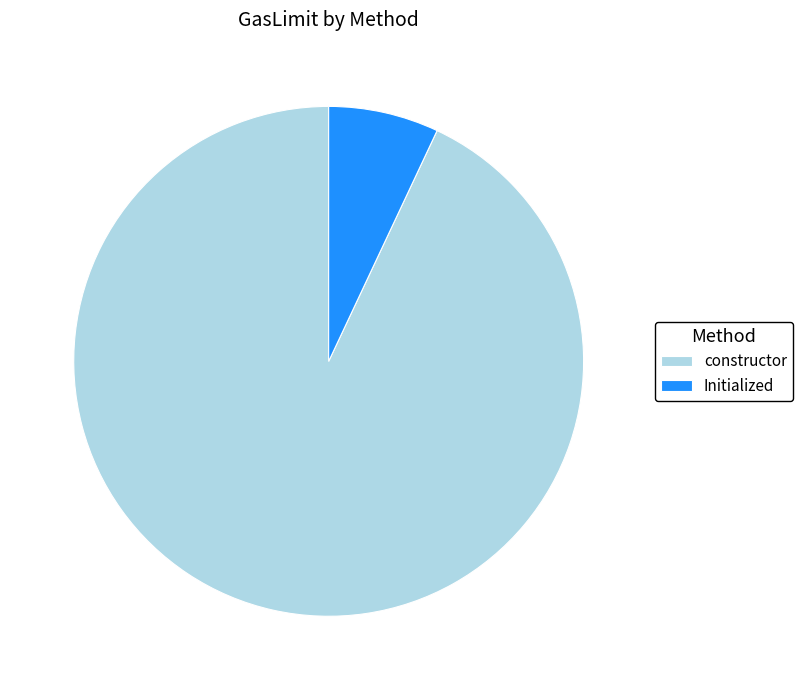

Do constructor and Initialized together represent more than half of the pie?

Yes